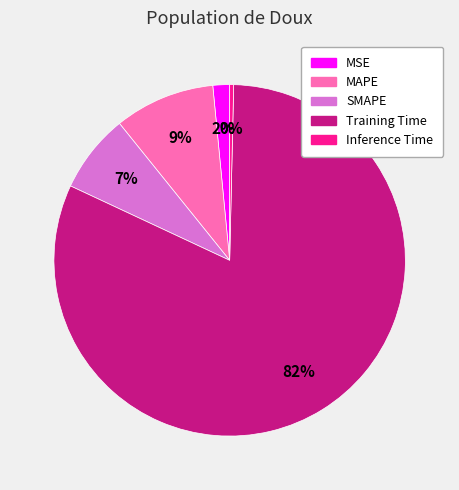

How many slices are in this pie chart?

5